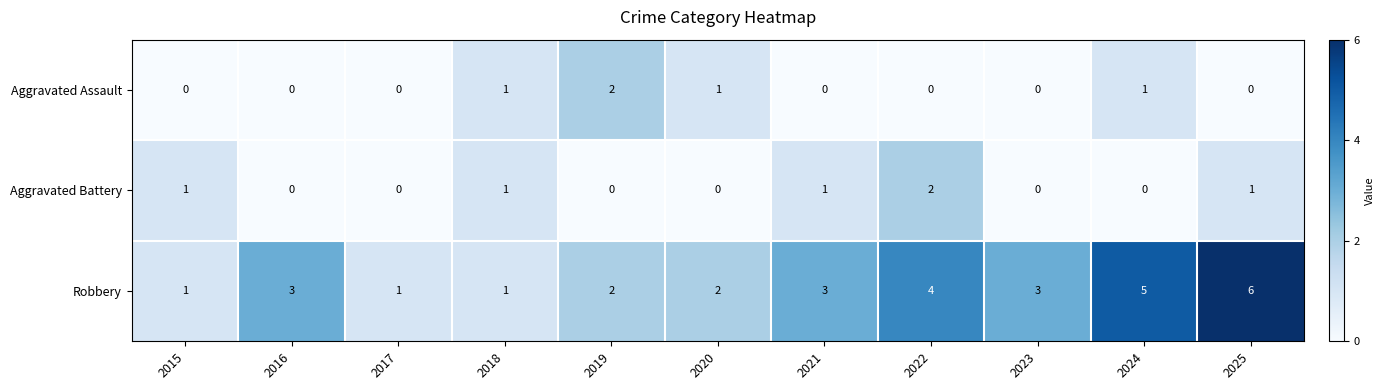

What is the difference between the maximum and minimum values in the Robbery series?

5